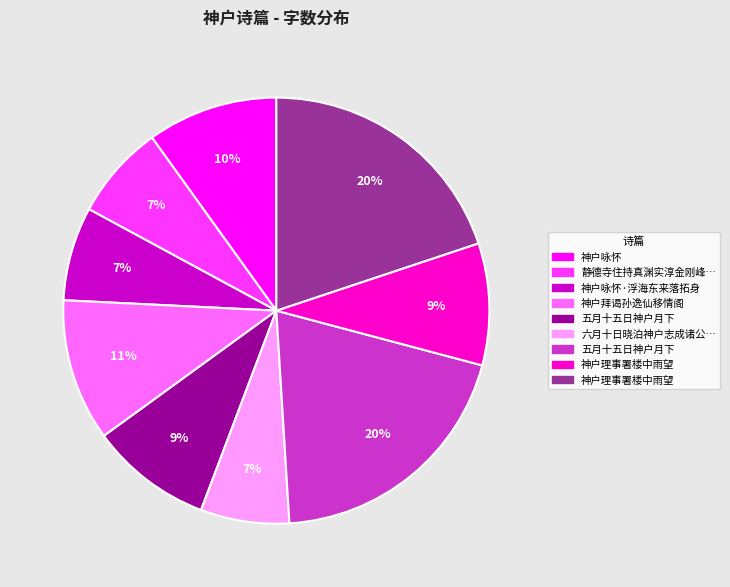

Is there any slice that represents more than half of the pie?

No